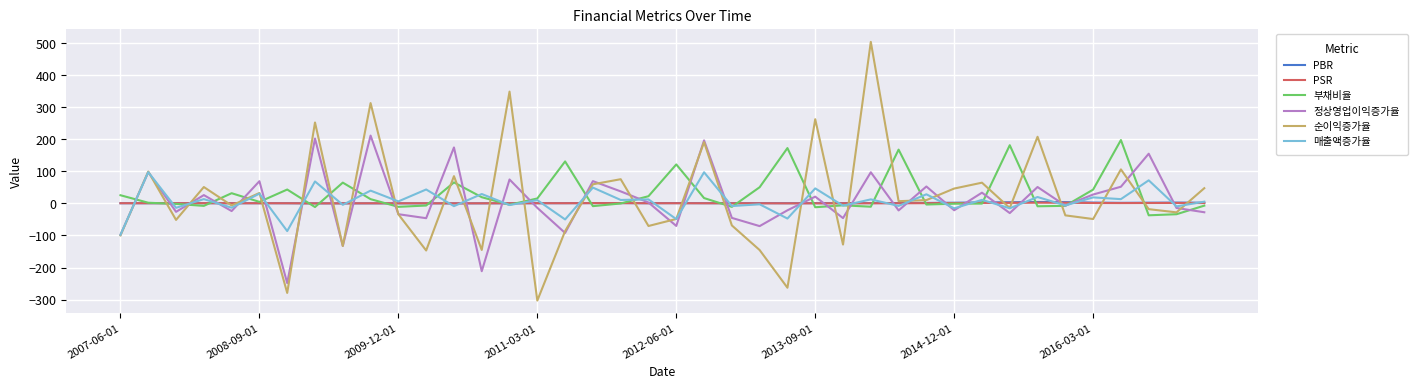

What is the maximum value for 부채비율?

198.1